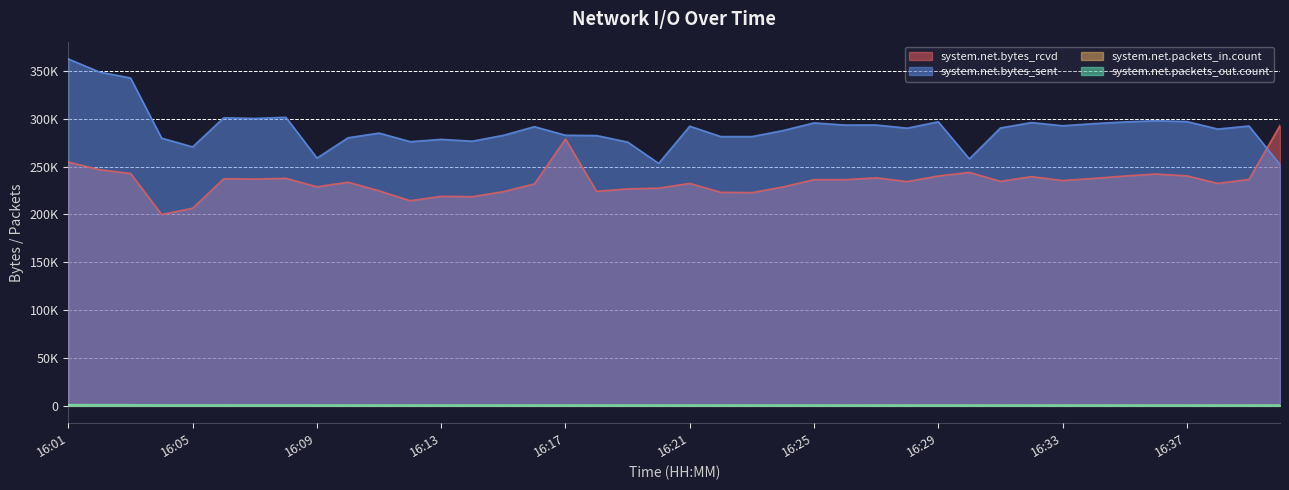

How many lines are shown in the chart?

4